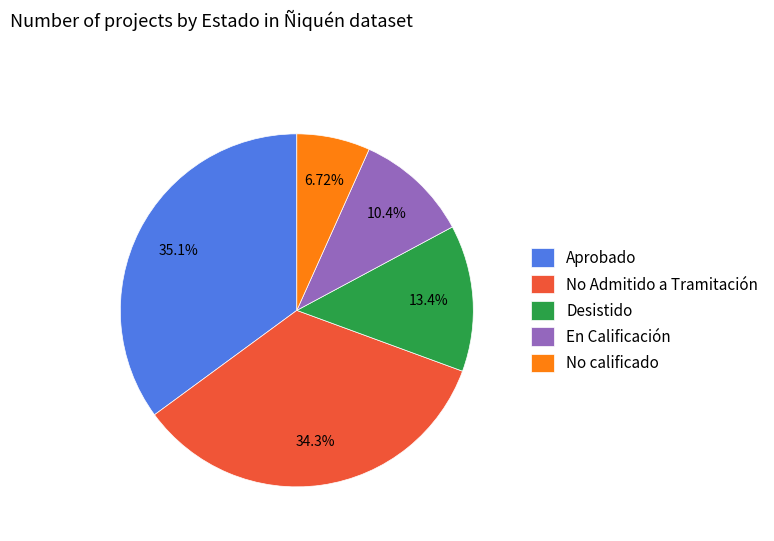

Is the sum of Desistido and No calificado greater than half?

No